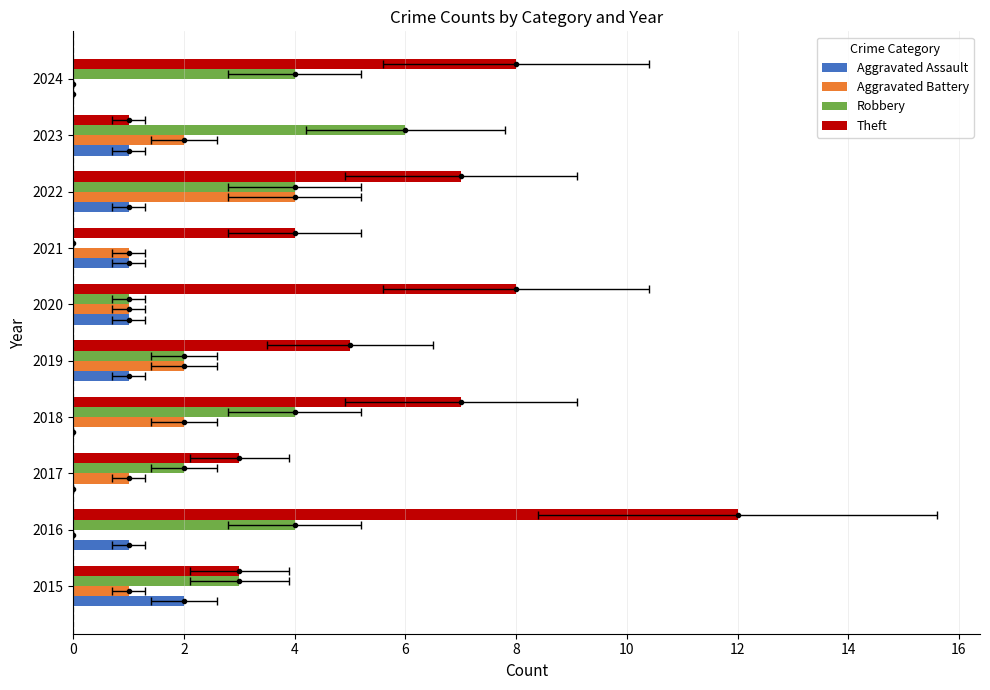

What is the difference between the Aggravated Assault values at 2021 and 2015?

1